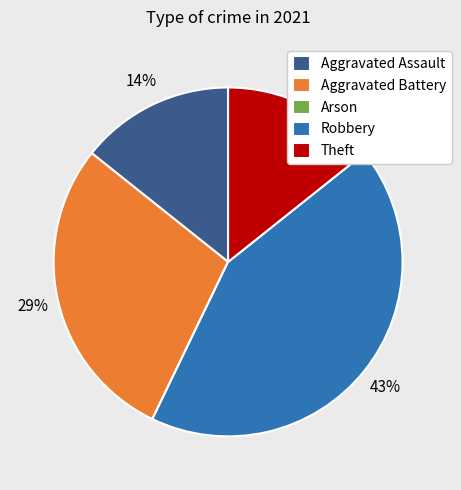

What is the largest slice in the pie chart?

Robbery